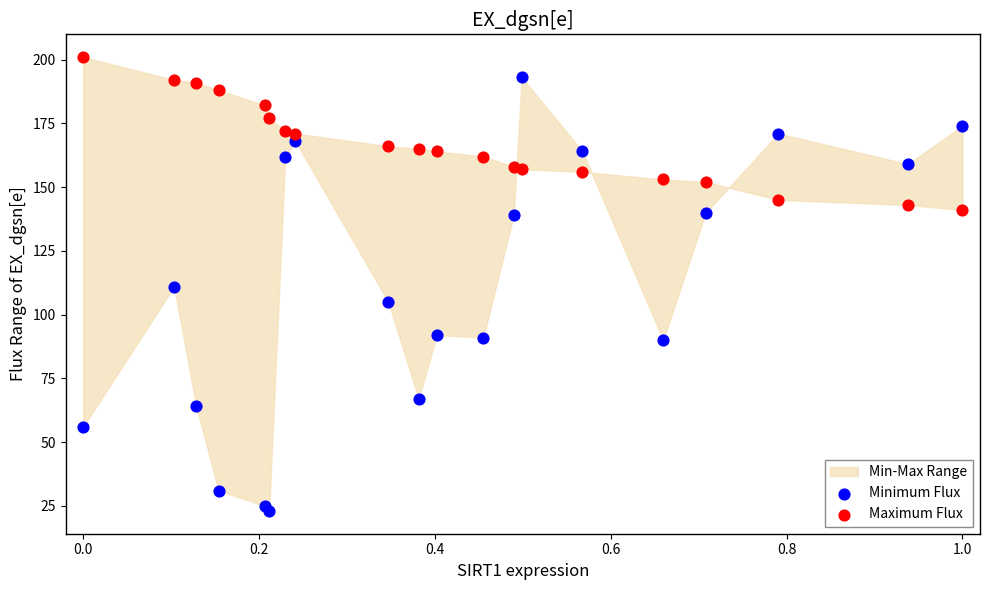

Which series has the largest Y range (max minus min)?

Minimum Flux